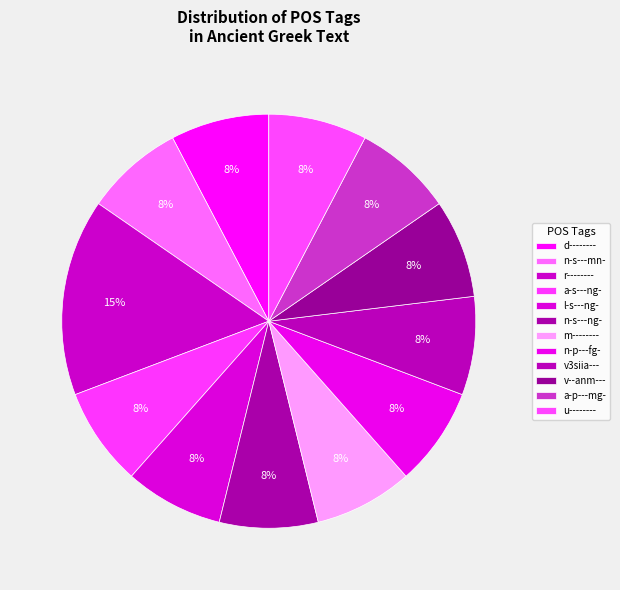

Is n-s---mn- the majority of the pie?

No